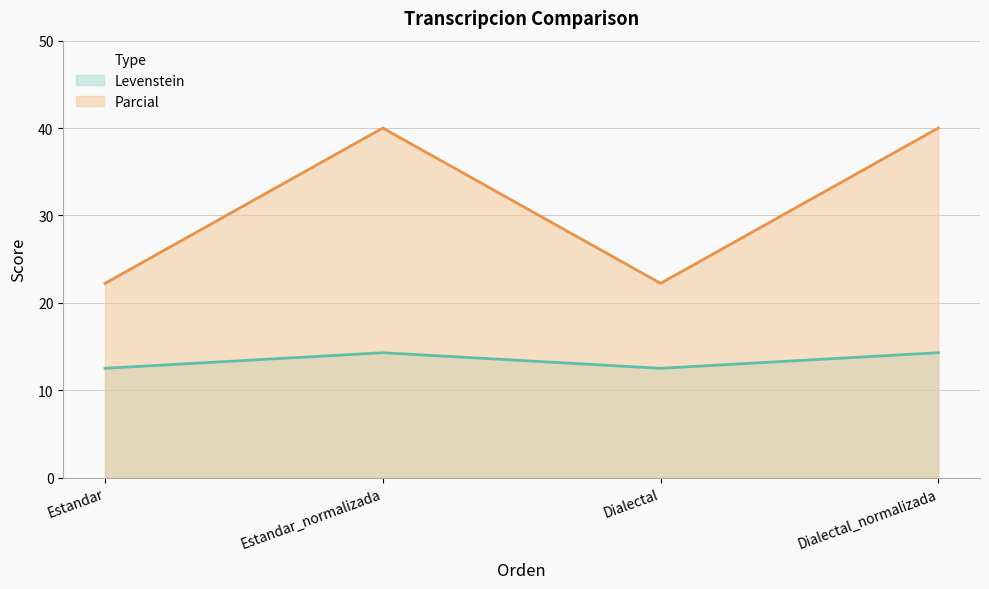

What is the highest value of the Levenstein series?

14.3